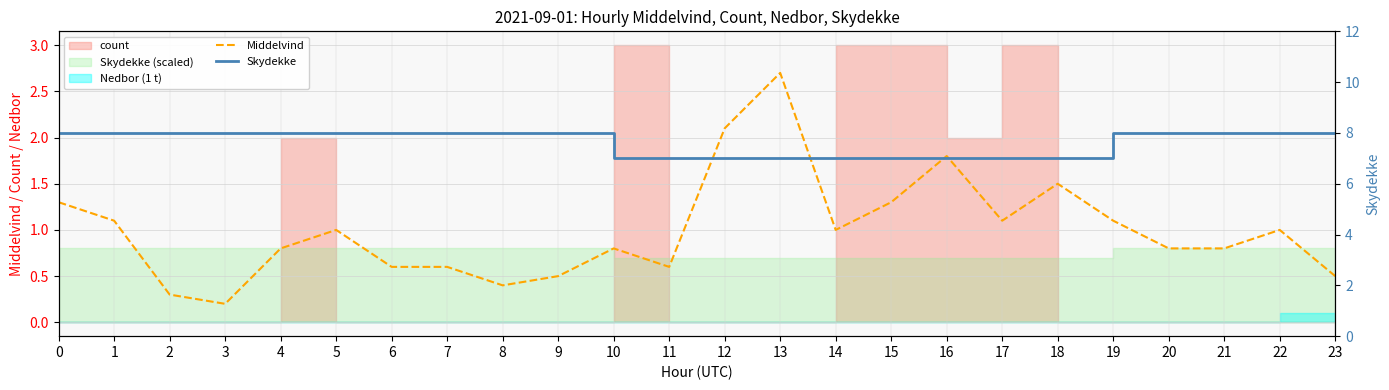

What is the minimum value for Middelvind?

0.2